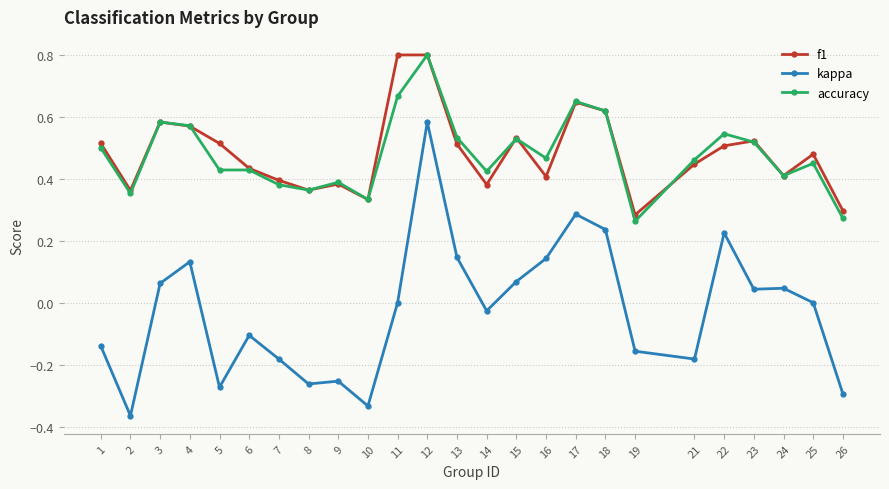

Is the value of f1 at 26 greater than the value of accuracy at 26?

Yes